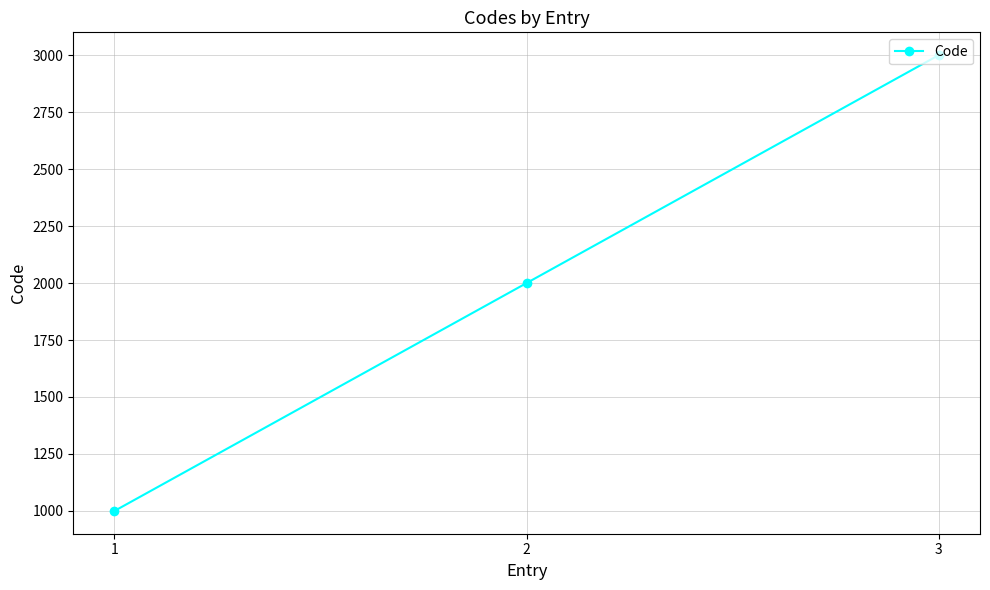

What is the sum of the values at 2 and 3?

5000